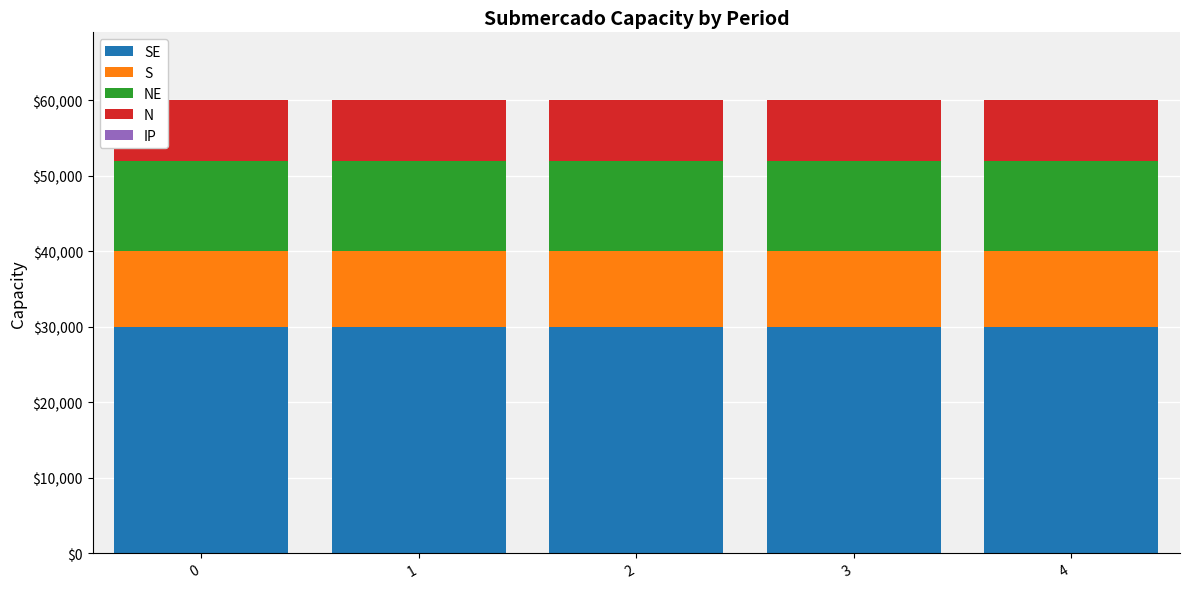

What is the total value across all series at 3?

60000